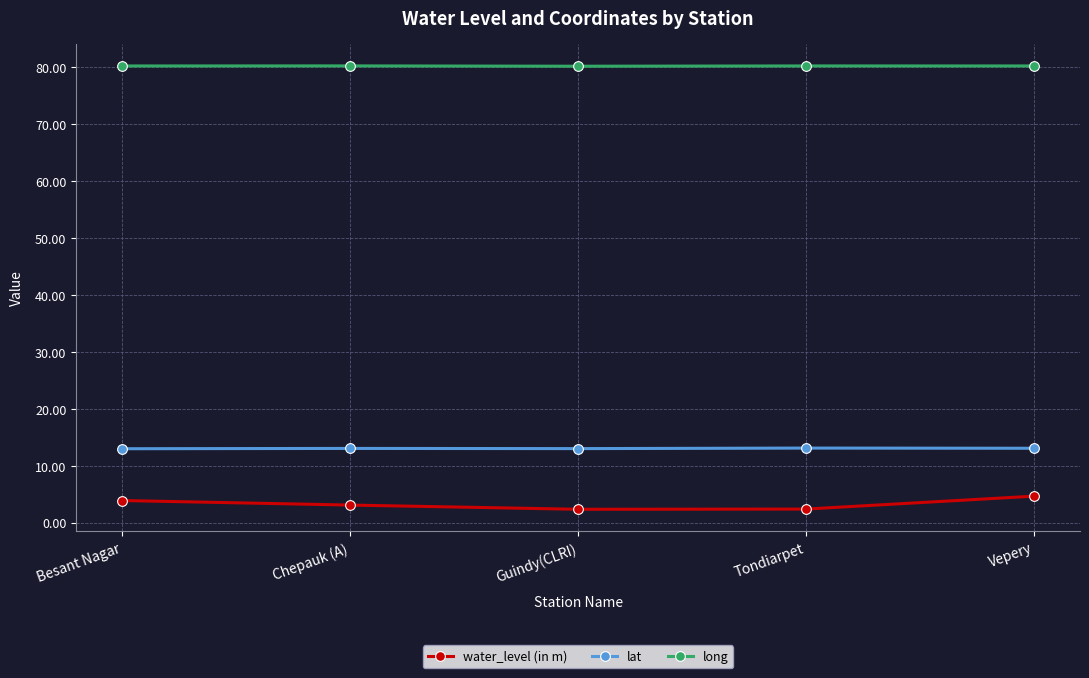

What is the sum of the water_level (in m) values at Tondiarpet and Chepauk (A)?

5.5